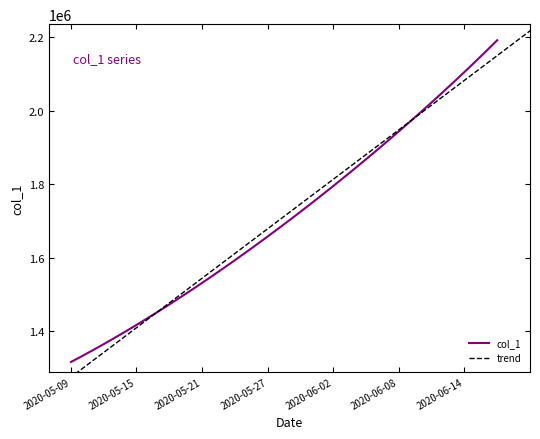

What is the value of the 29th point from the left?

1892816.2